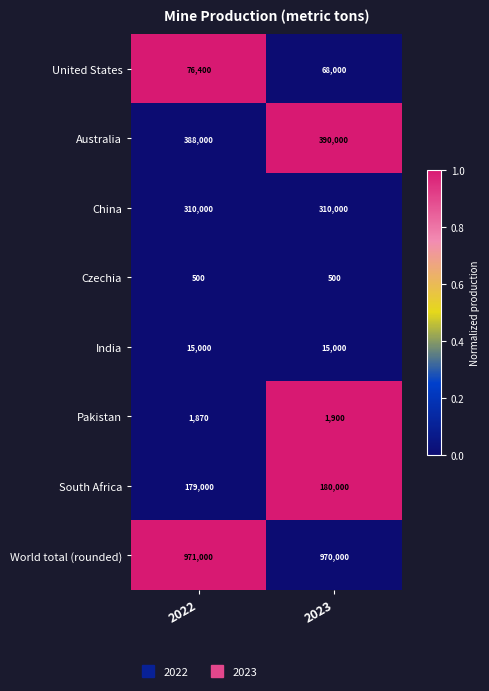

Is the value of India at 2023 greater than the value of China at 2023?

No